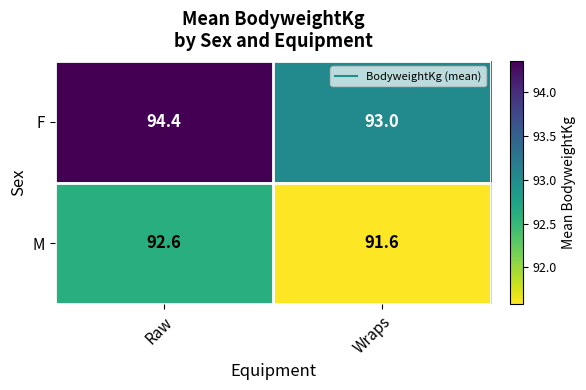

At which label does M reach its minimum?

Wraps